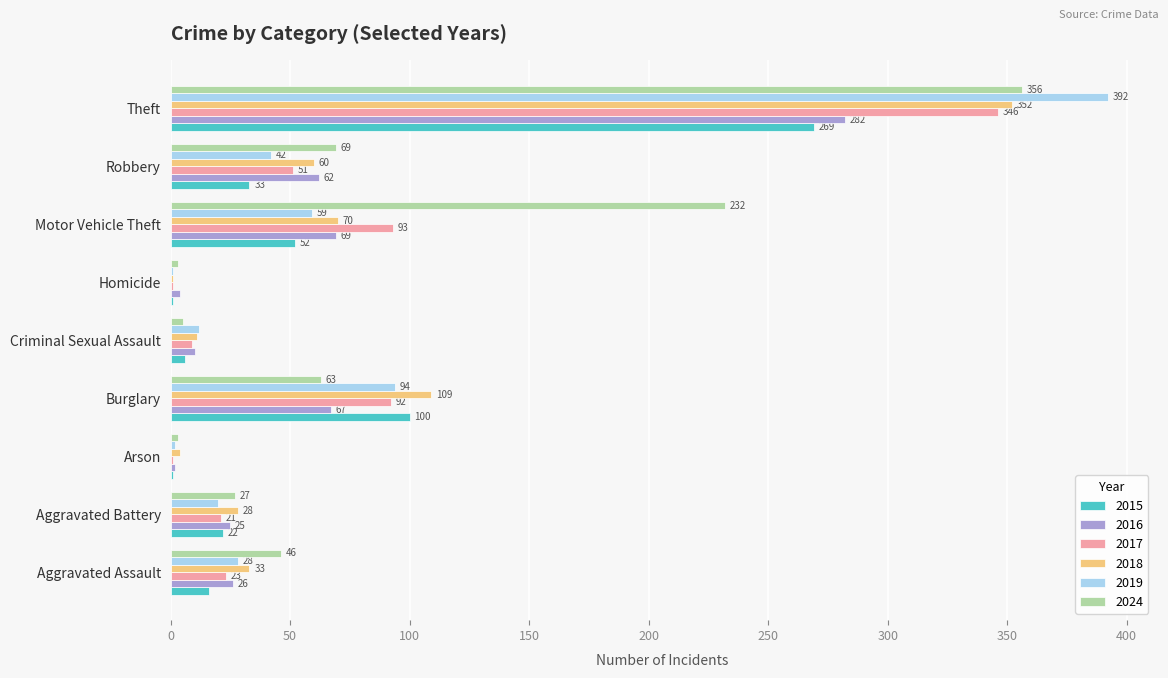

What is the total value across all series at Aggravated Battery?

143